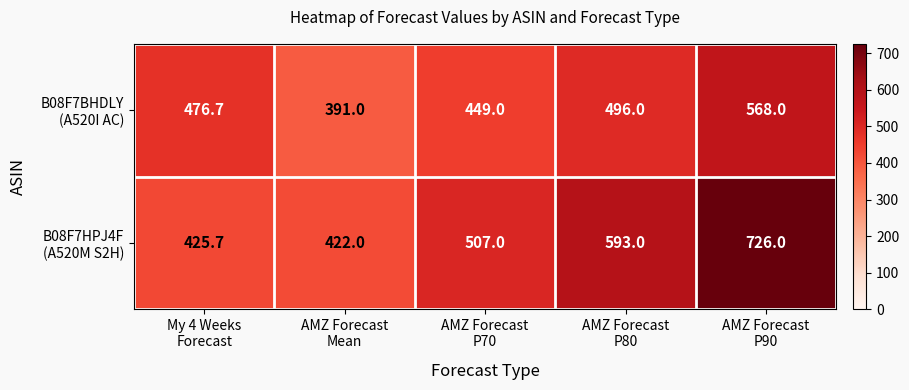

What is the greatest value displayed?

726.0